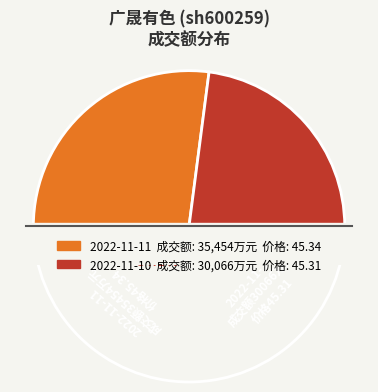

To the nearest percent, what percentage of the pie is 2022-11-10 成交额(万元): 30066?

46%